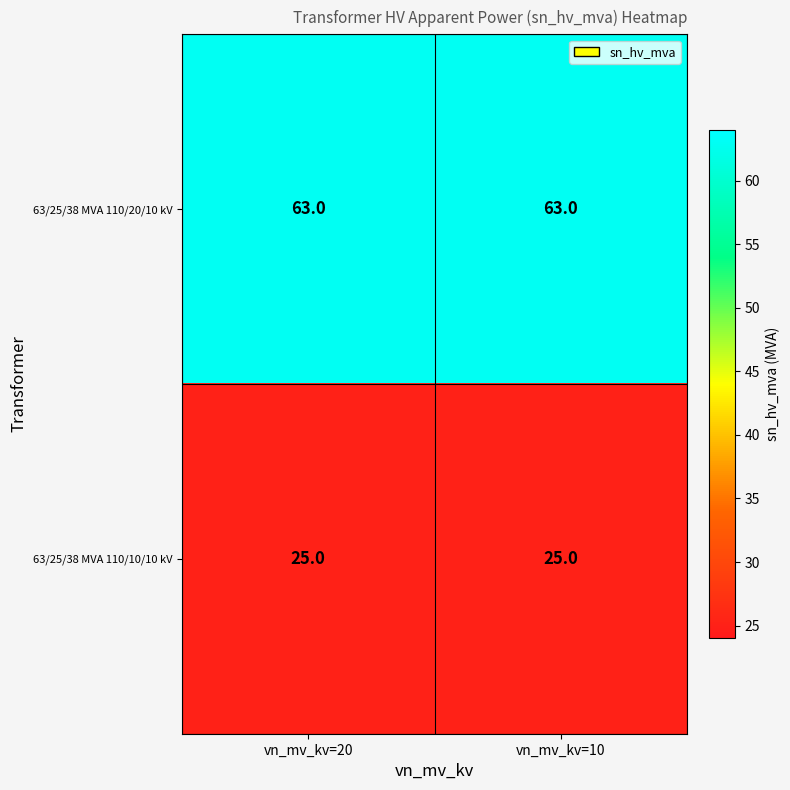

What is the difference between the highest and lowest values at vn_mv_kv=20?

38